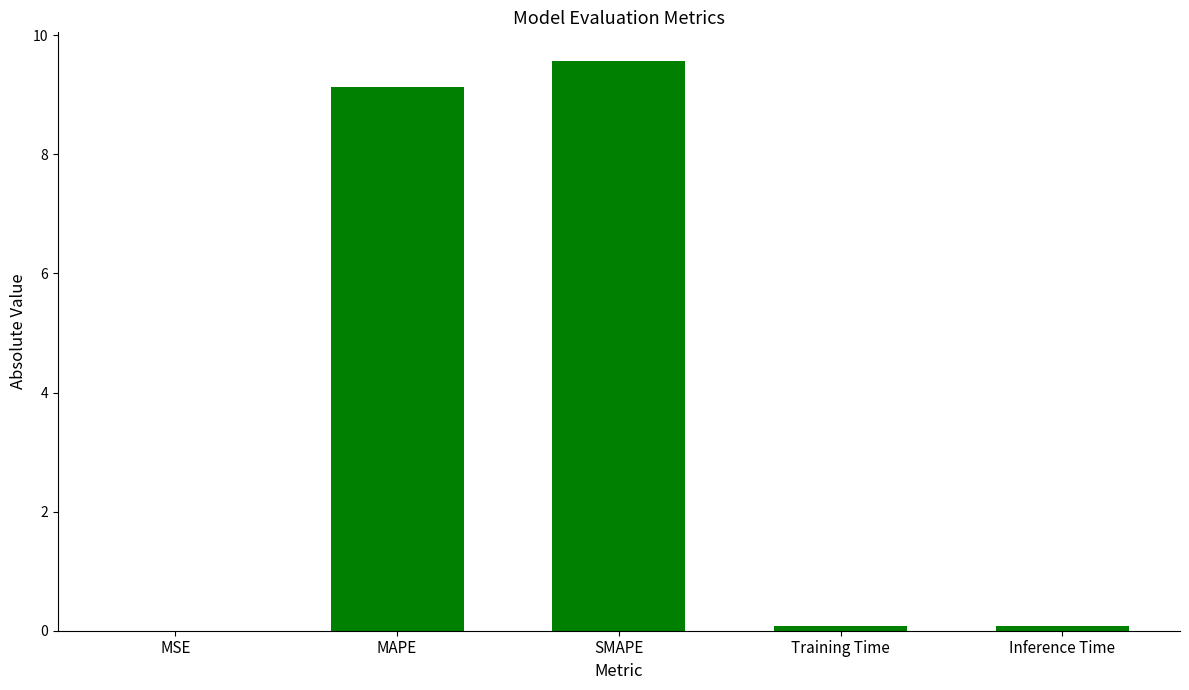

Which has a higher value, SMAPE or Inference Time?

SMAPE